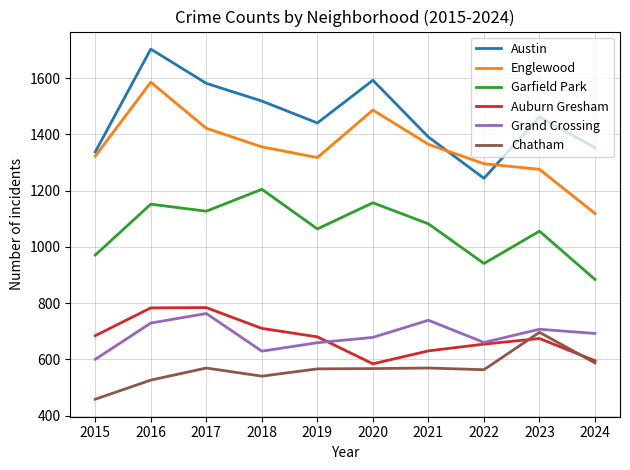

What is the difference between the Grand Crossing values at 2020 and 2023?

29